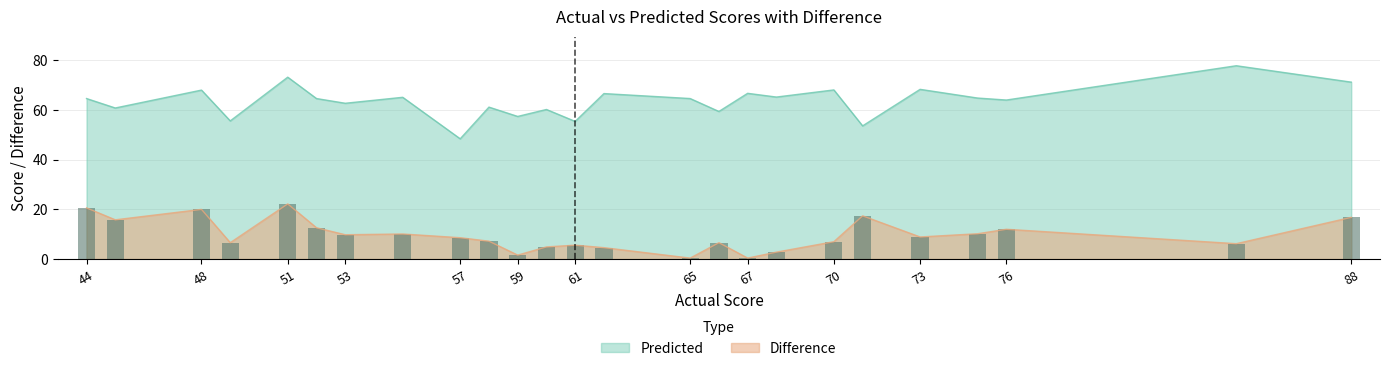

How many data points does each series have?

25